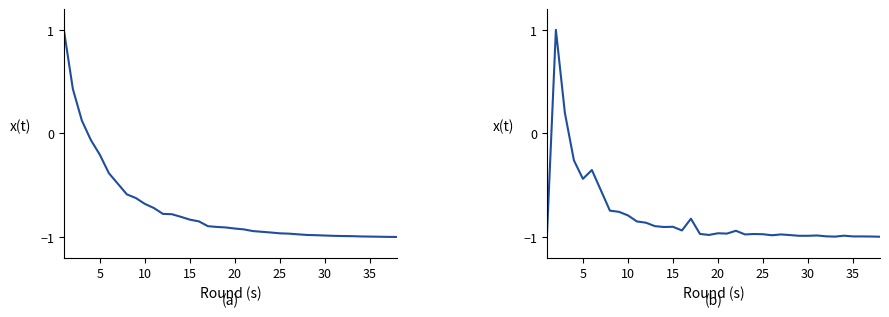

What is the smallest value displayed?

-1.0